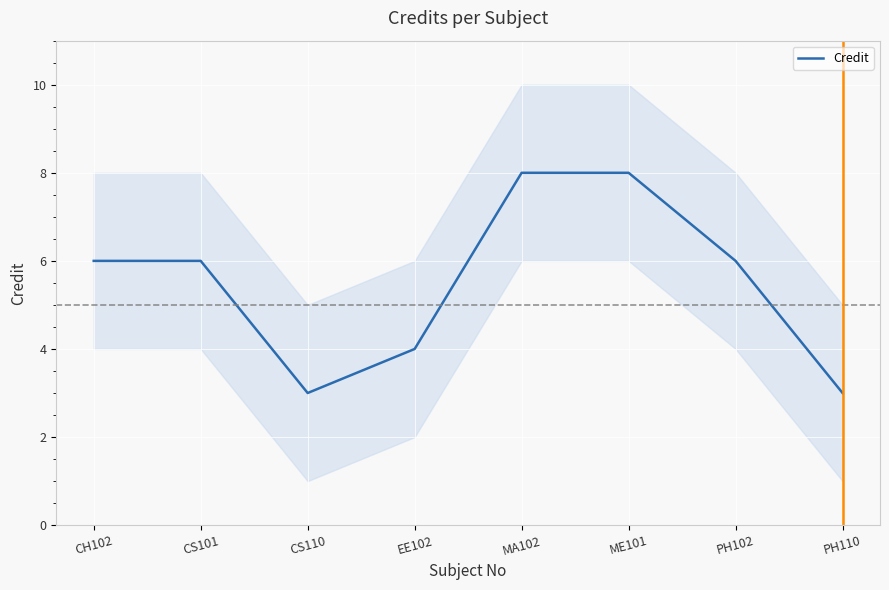

What is the minimum value shown in the chart?

3